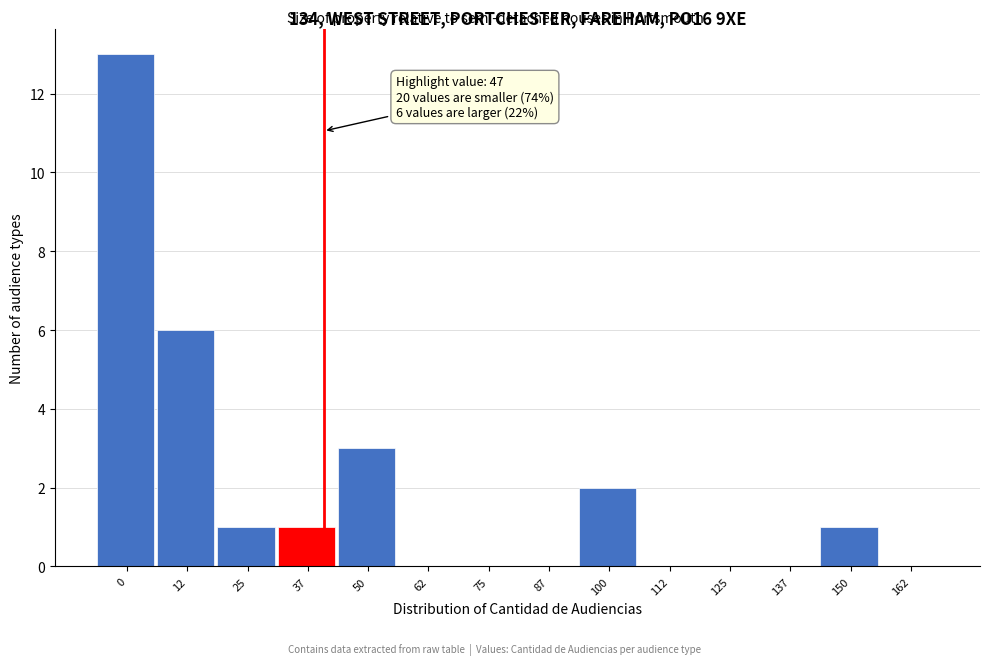

Reading left to right, what are all the values shown in this chart?

0=13	12=6	25=1	37=1	50=3	62=0	75=0	87=0	100=2	112=0	125=0	137=0	150=1	162=0